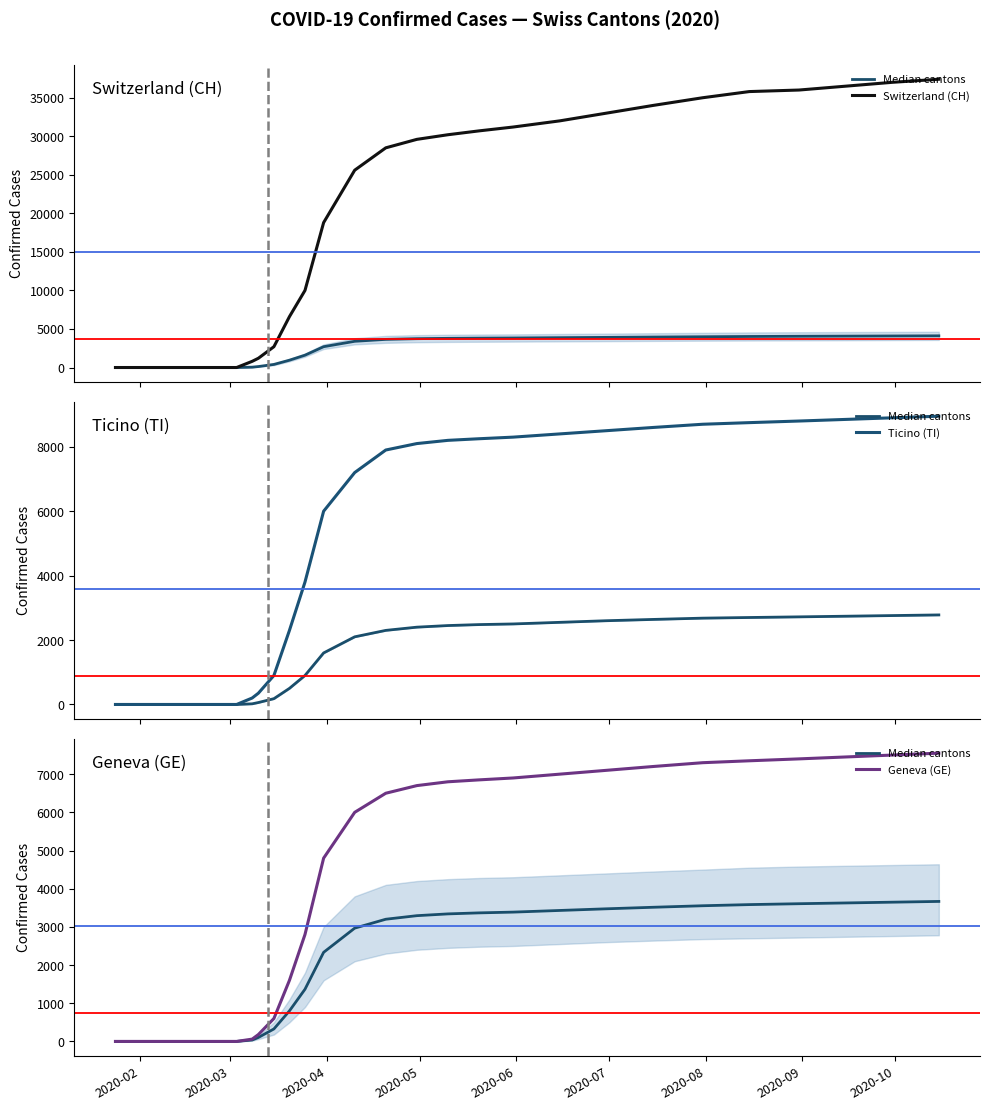

Rank the series by their maximum value, from highest to lowest.

Switzerland (CH), Ticino (TI), Geneva (GE), Median cantons